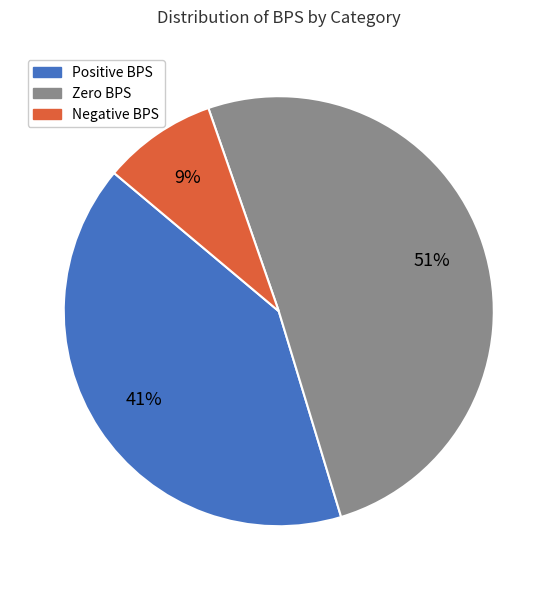

To the nearest percent, what is the average slice percentage?

33%